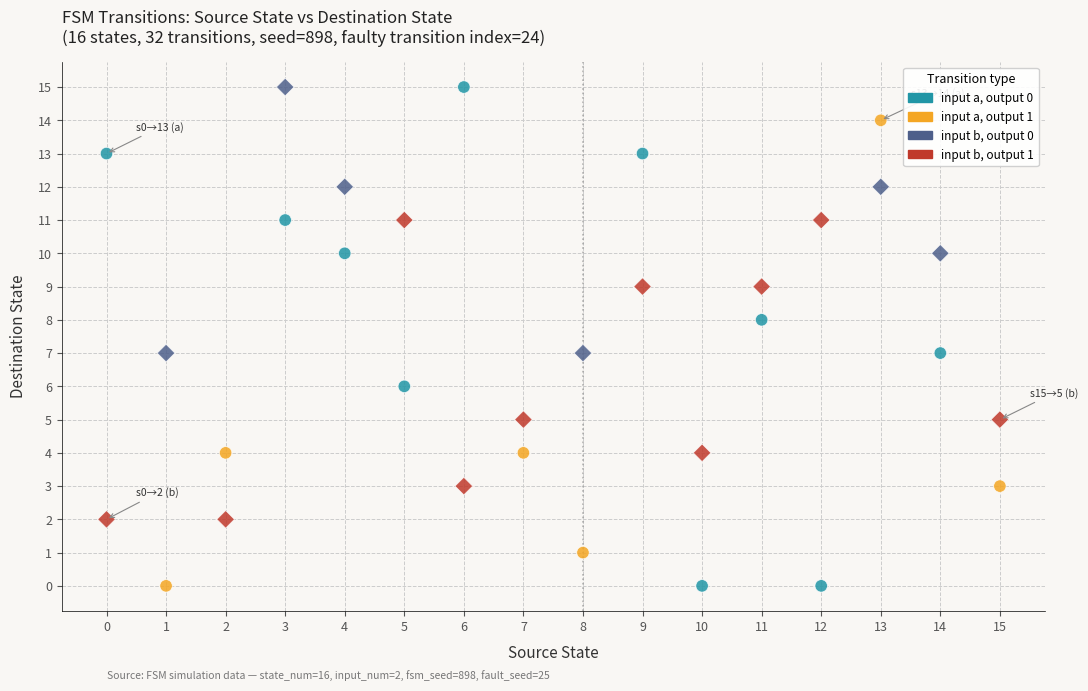

Across all data points, what is the range of Y values (max minus min)?

15